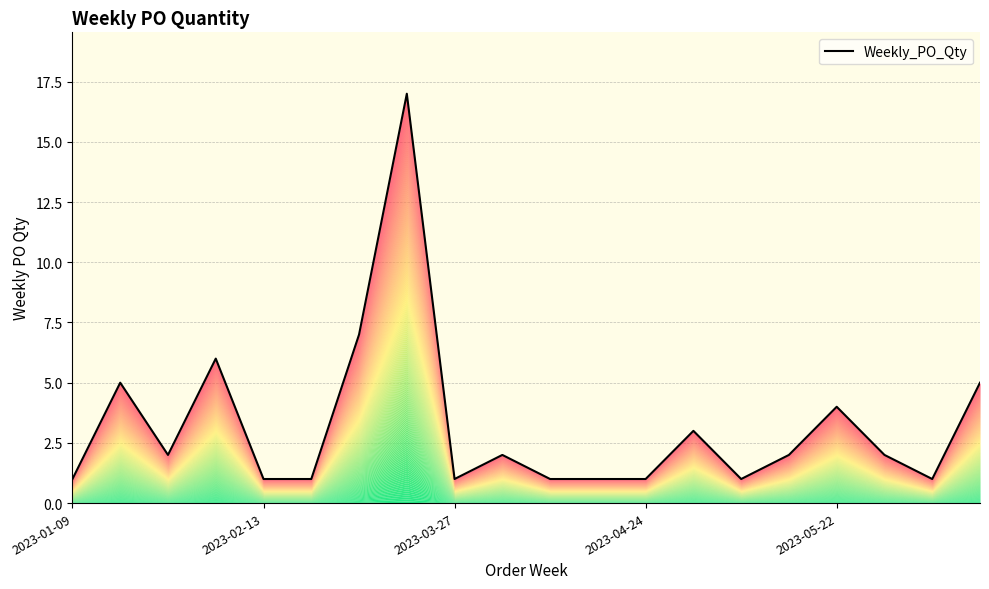

Between 14 and 18, which is larger?

14